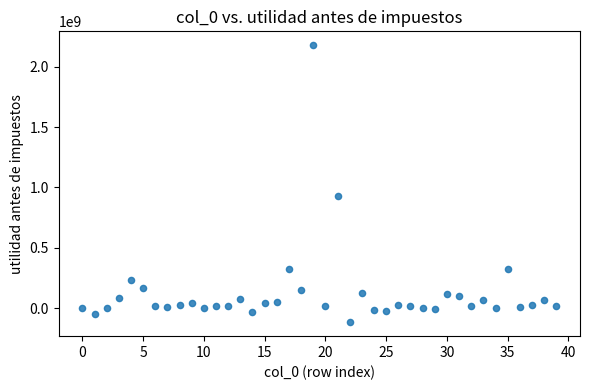

What is the range of Y values (max minus min)?

2296585291.3